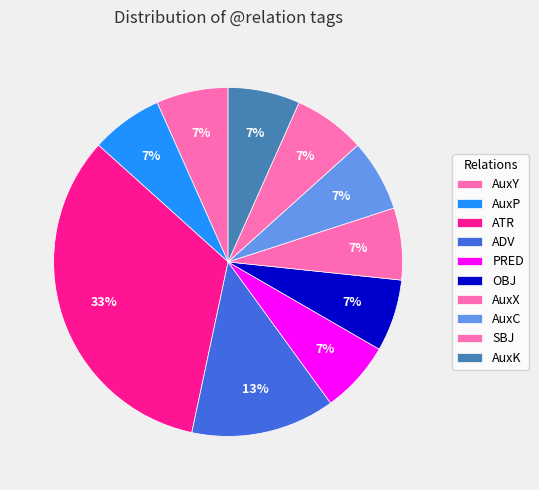

Which slice is the smallest?

AuxY